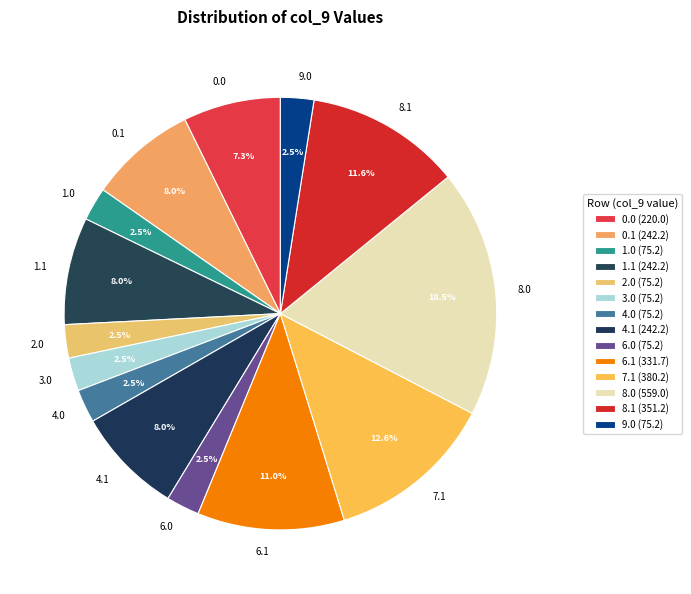

True or false: 1.1 accounts for 8% of the total.

True